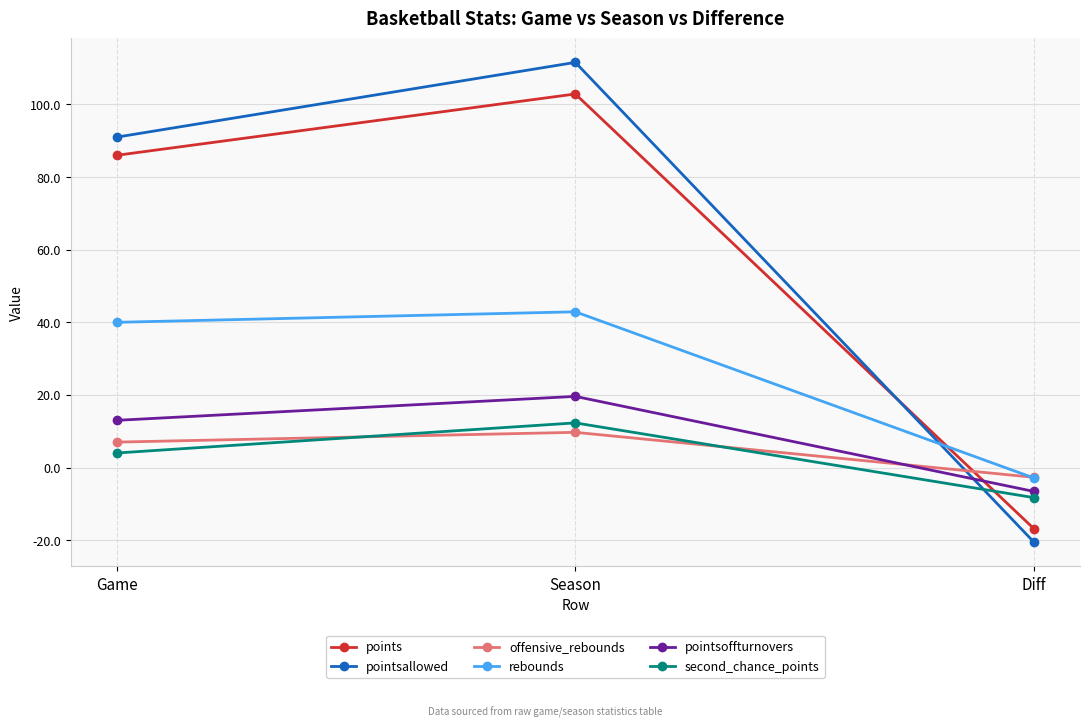

What is the maximum value for rebounds?

42.9